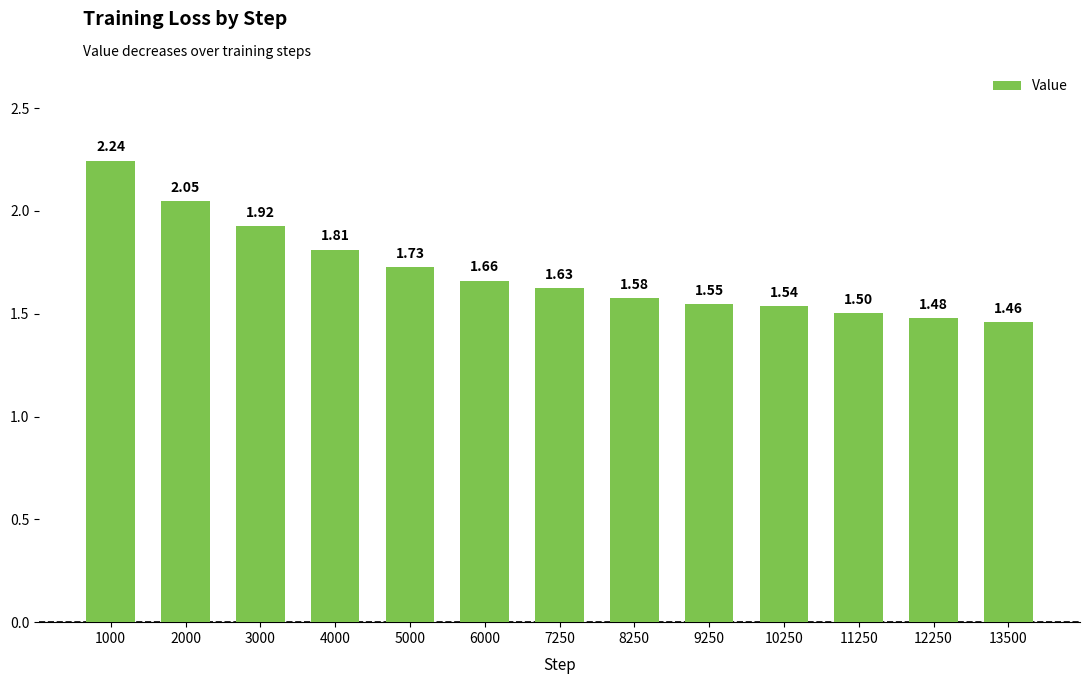

What is the ratio of the value at 4000 to the value at 1000?

0.8